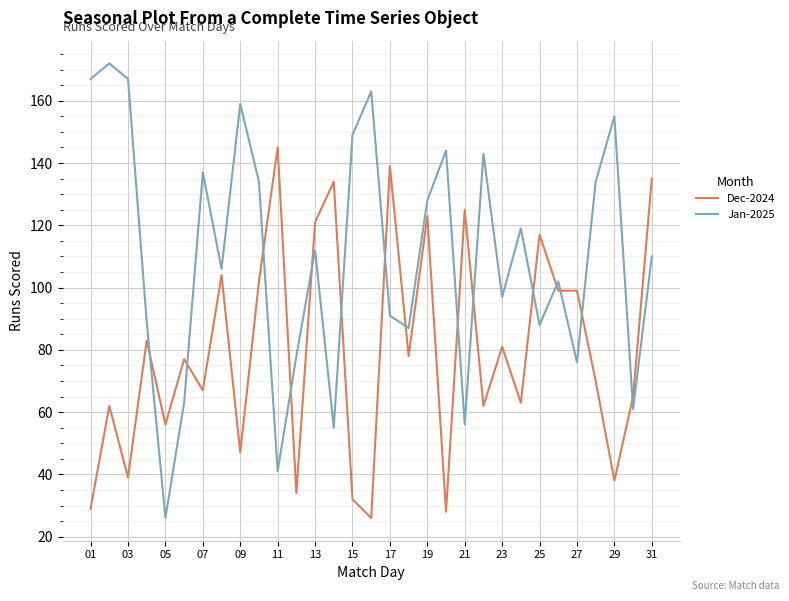

List the series in order of their overall mean, lowest first.

Dec-2024, Jan-2025